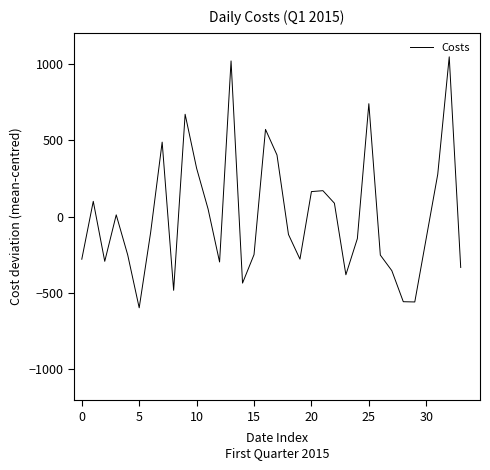

What is the smallest value displayed?

-596.7